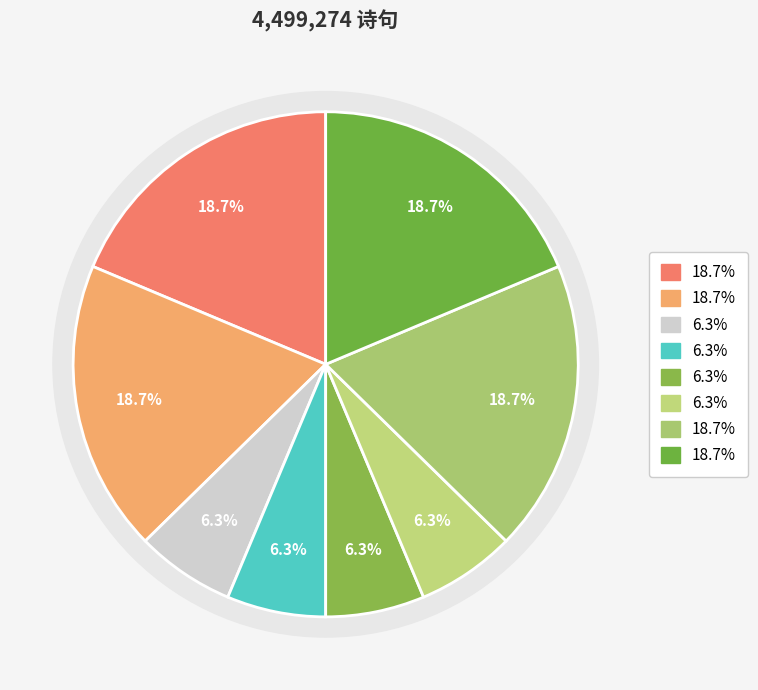

To the nearest percent, what is the average slice percentage?

12%